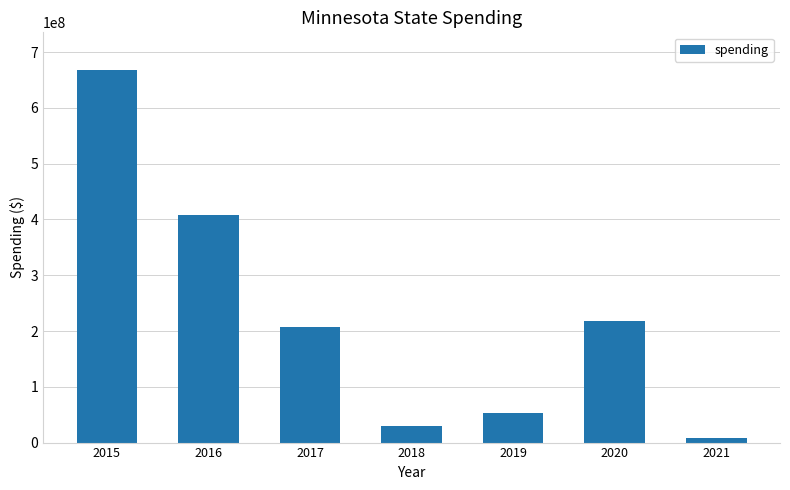

Rank the categories by value from lowest to highest.

2021, 2018, 2019, 2017, 2020, 2016, 2015